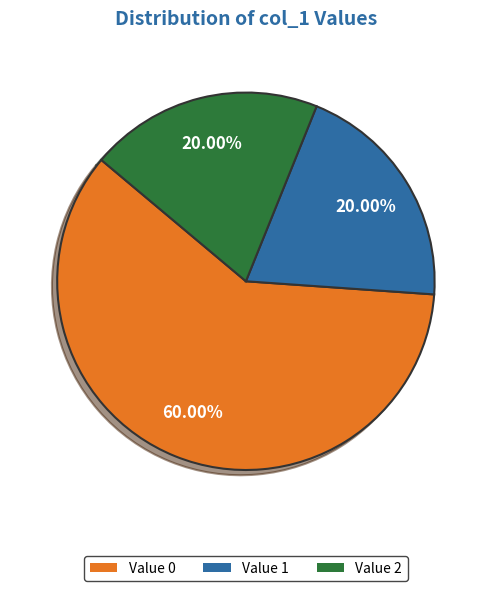

Is the sum of Value 1 and Value 2 greater than half?

No